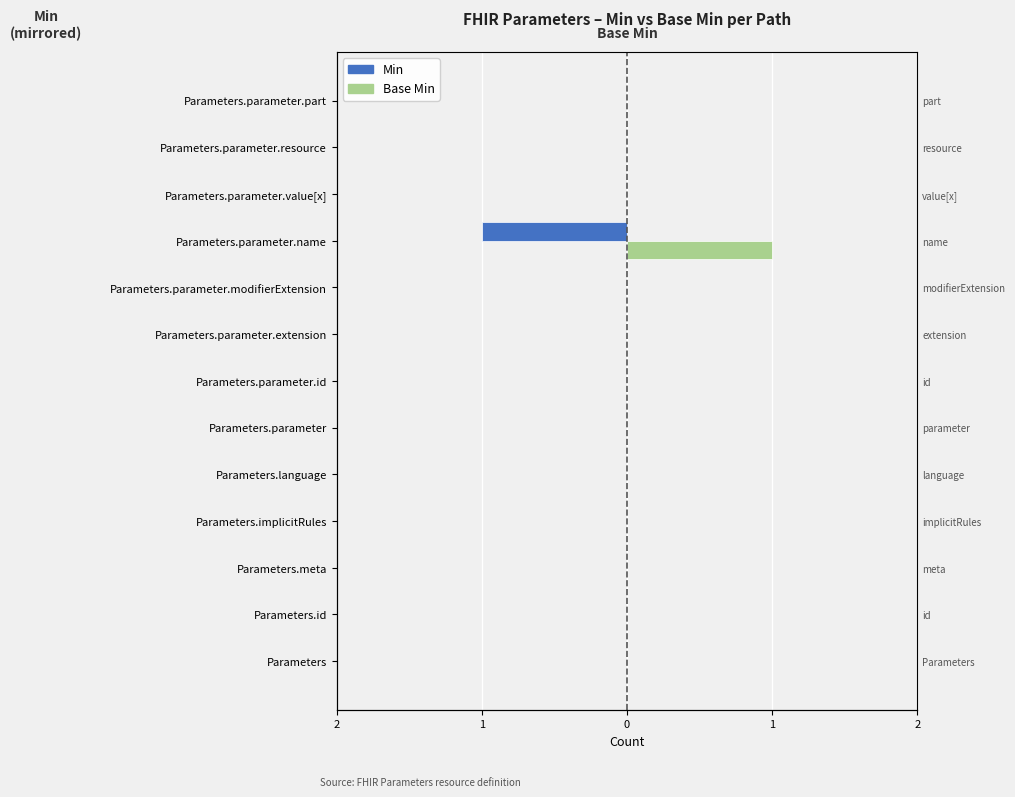

Is it true that Base Min equals 0 at Parameters.parameter.extension?

False